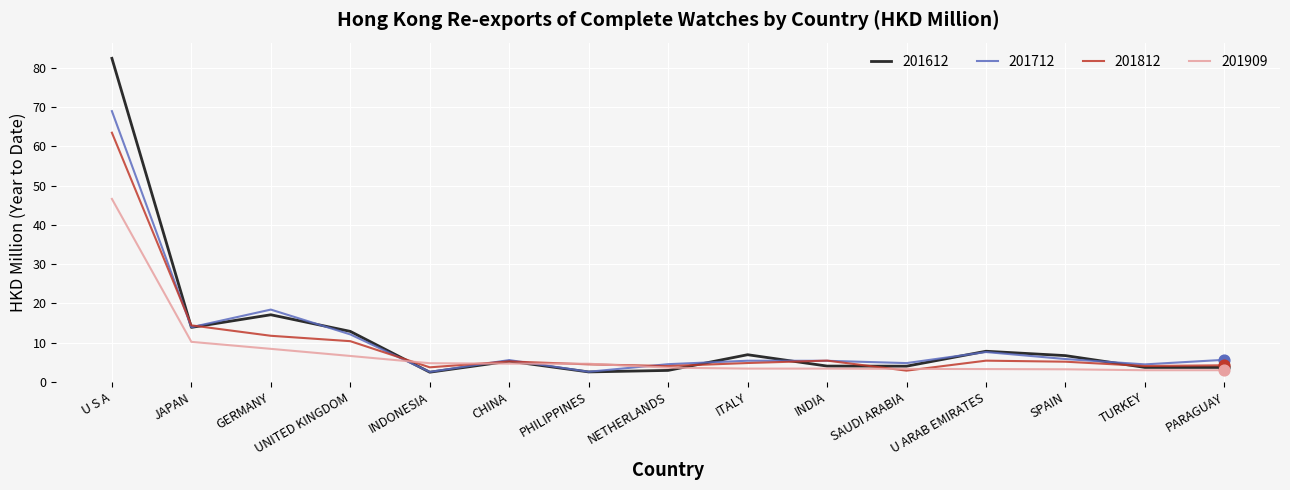

At how many categories does at least one series exceed 60?

1